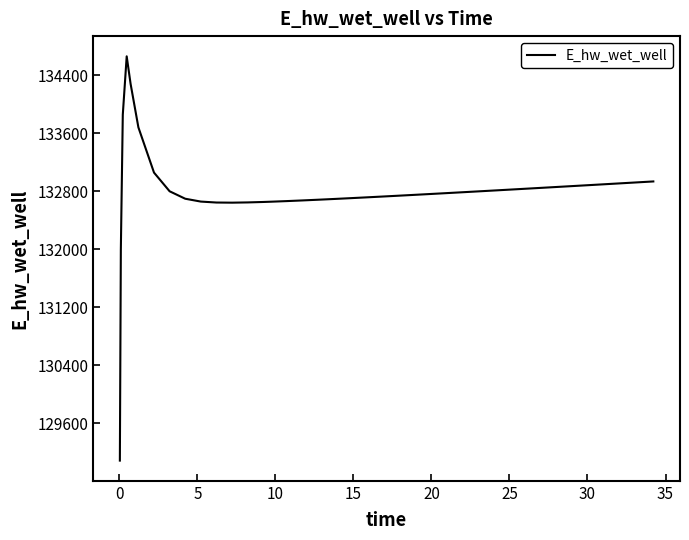

What is the difference between the maximum and minimum values?

5576.6